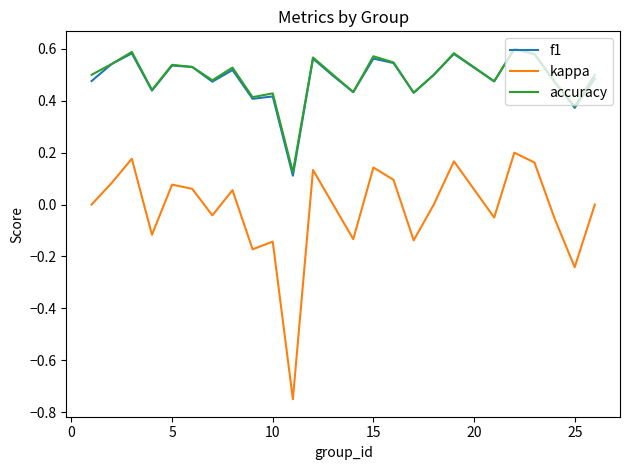

Which series has the widest spread of values?

kappa